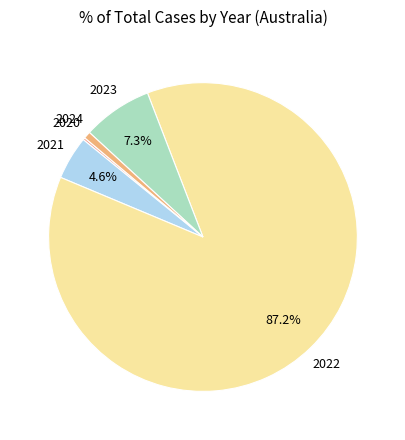

Rank the categories by value from lowest to highest.

2020, 2024, 2021, 2023, 2022